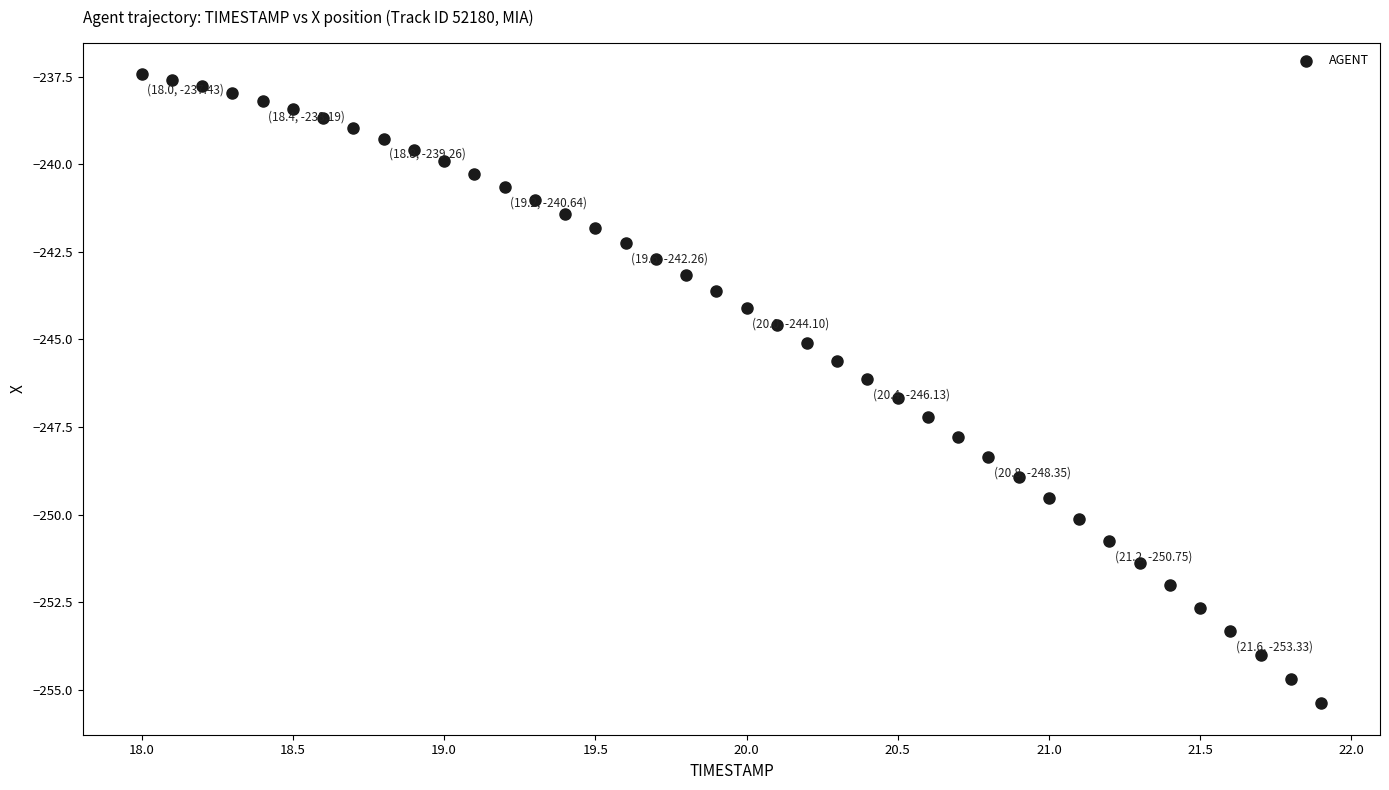

What is the range of Y values (max minus min)?

18.0